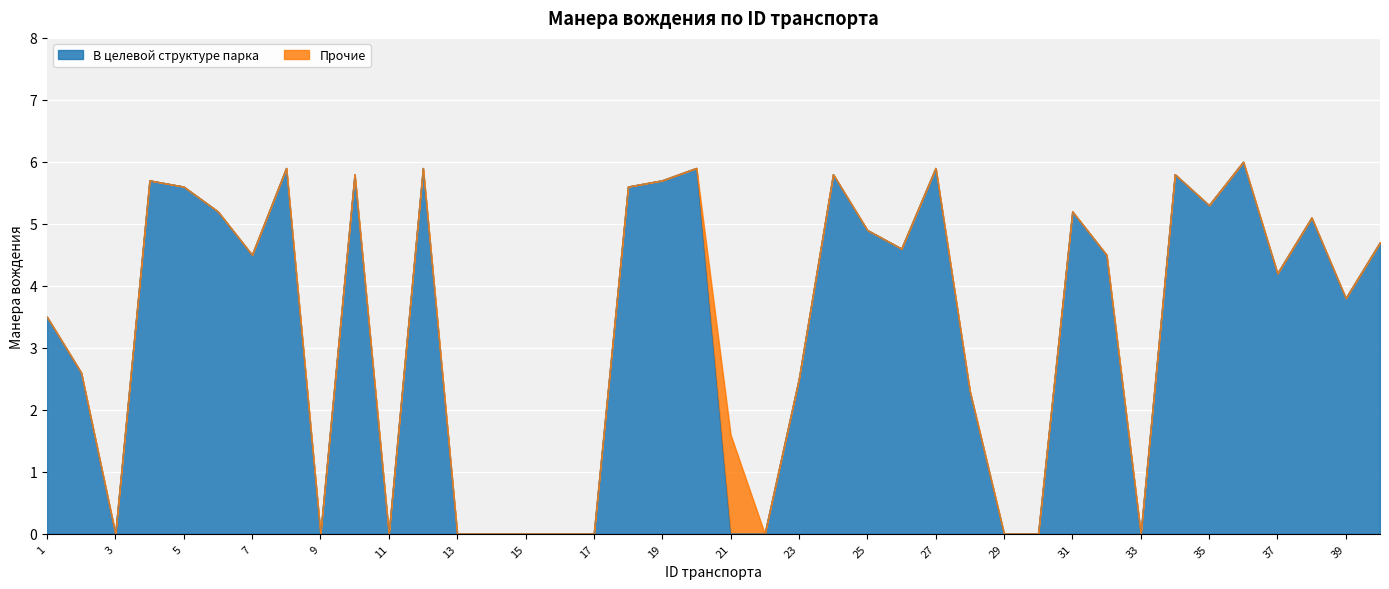

True or false: the data shows 1.5 at 40.

False